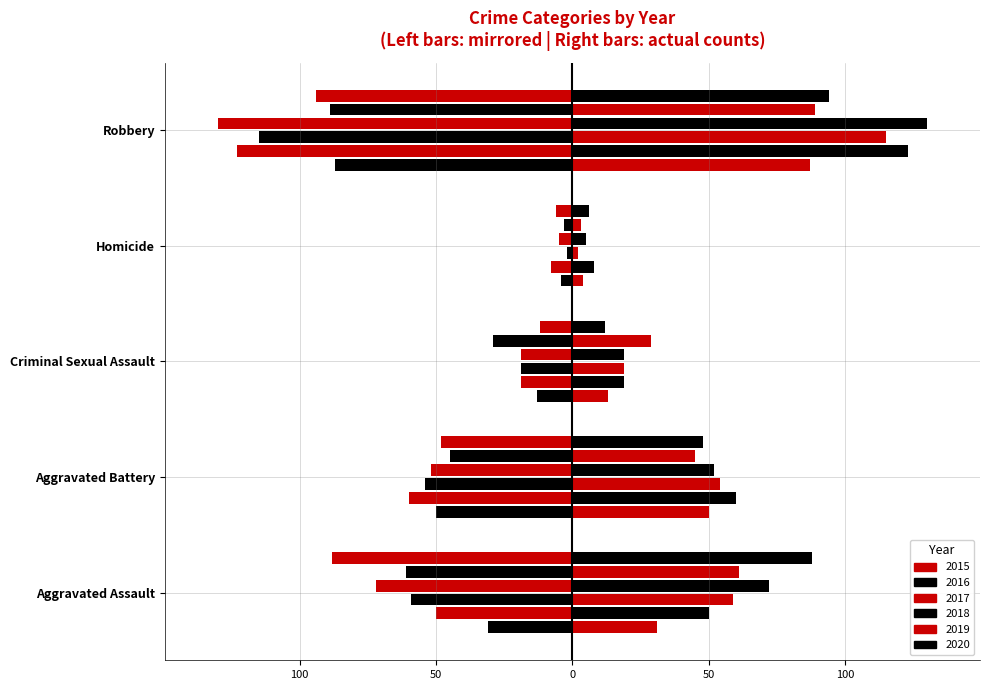

Does the chart contain stacked bars?

No